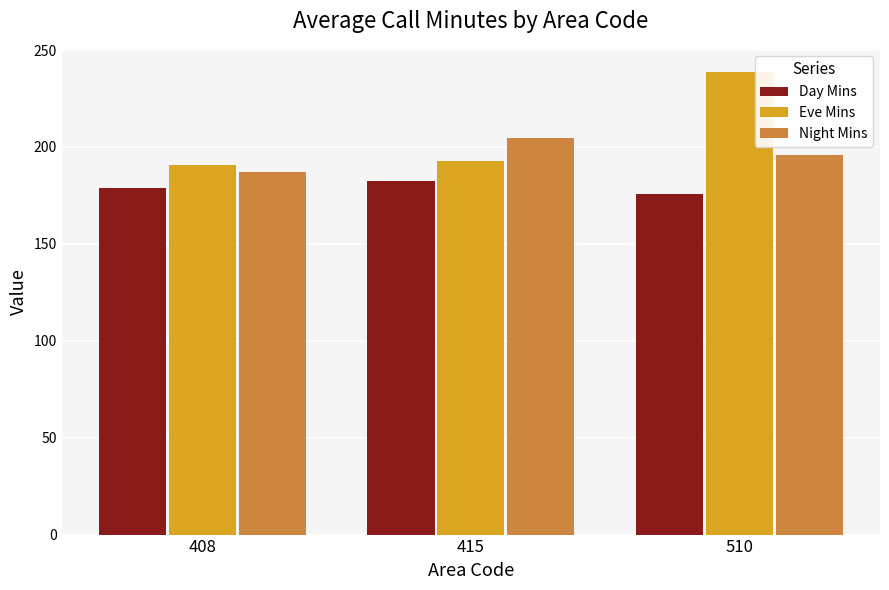

How many groups of bars are there?

3